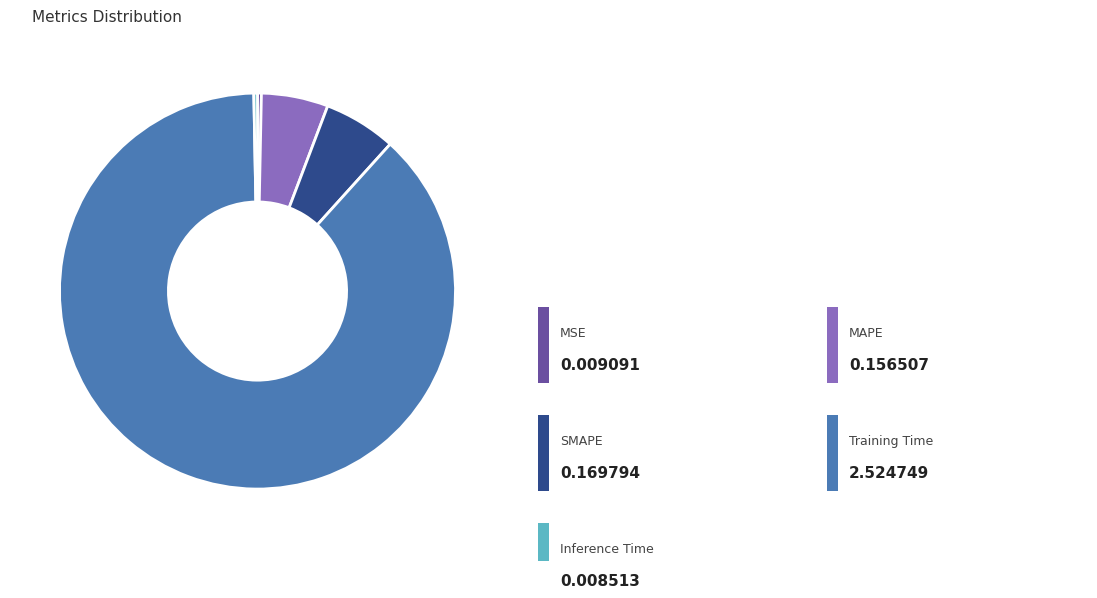

Is there any slice that represents more than half of the pie?

Yes